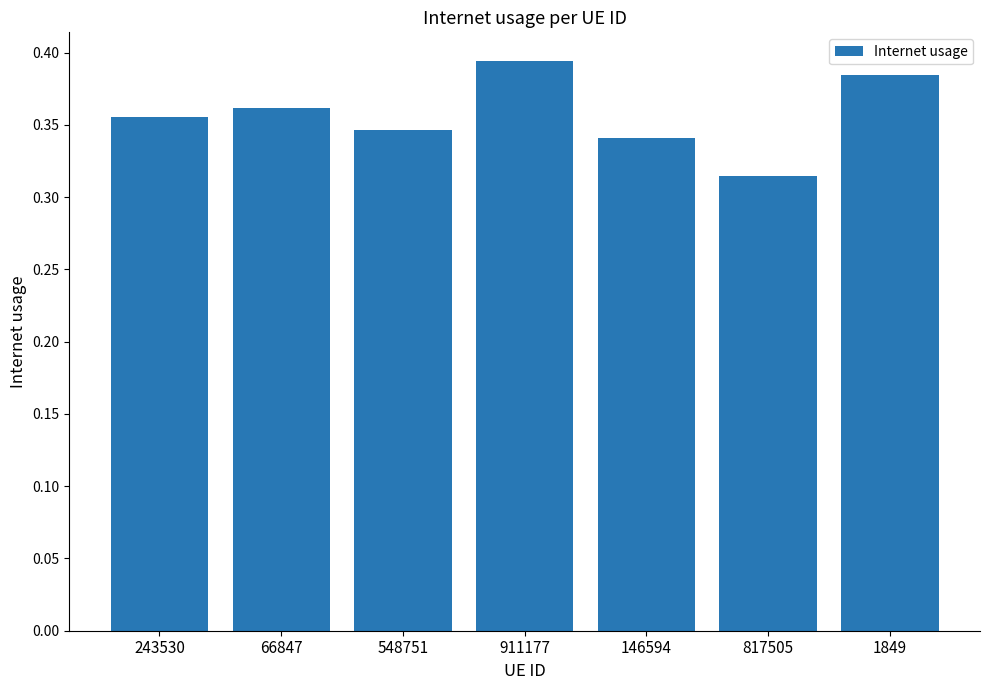

Which label corresponds to the largest value in the chart?

911177